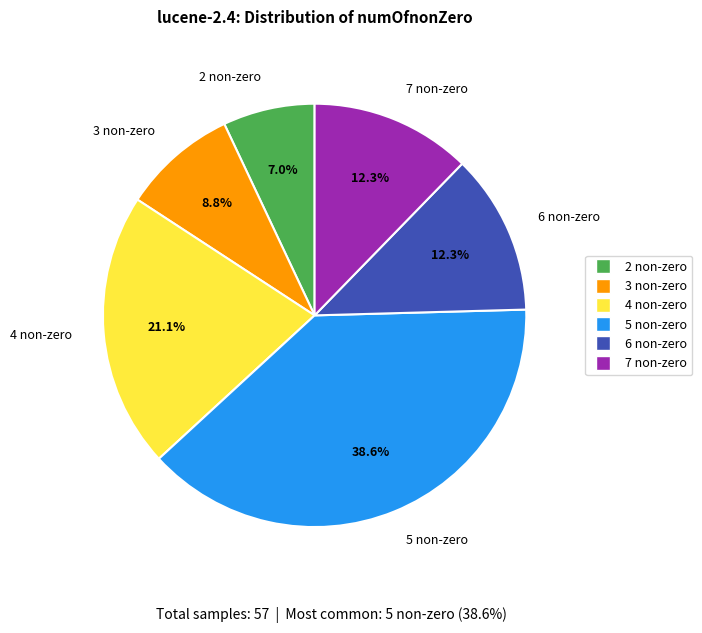

To the nearest percent, what is the average slice percentage?

17%